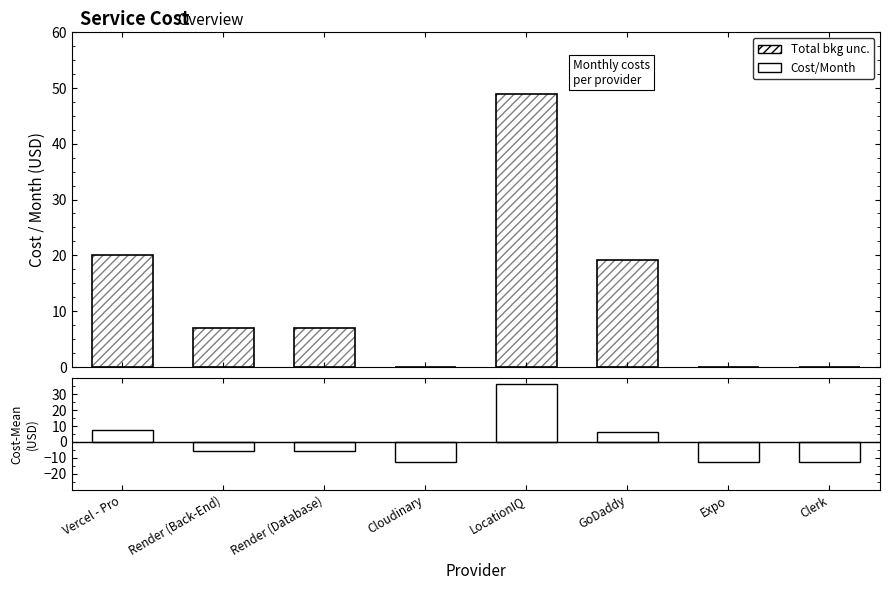

True or false: (Cost-Mean)/σ has a value of 36.2 at LocationIQ.

True